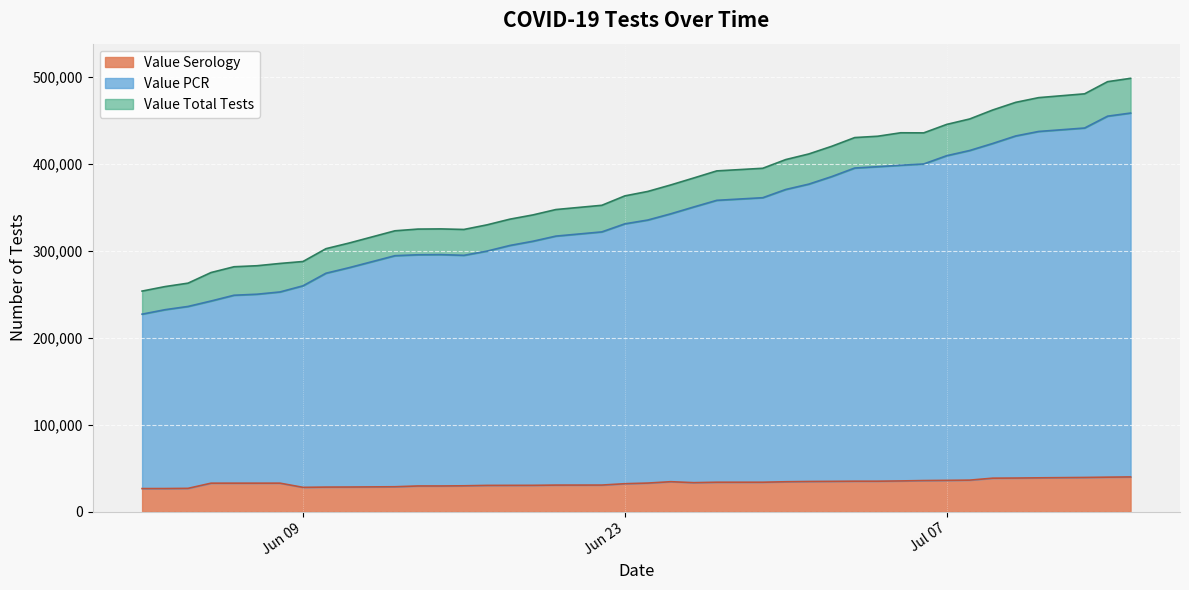

What is the average value of the Value Total Tests series?

370648